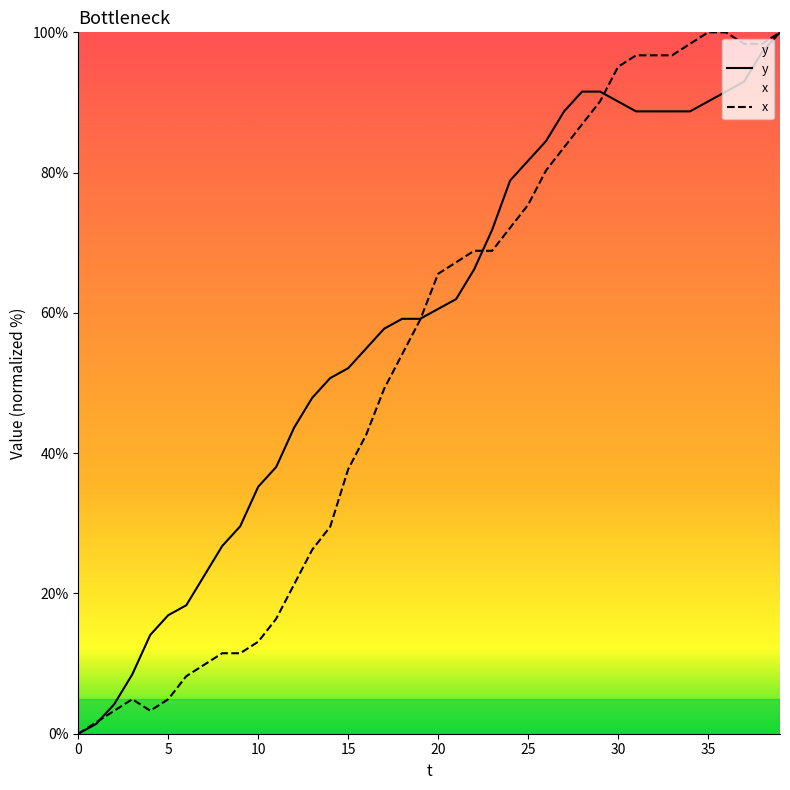

Reading left to right, list all the values displayed in this chart.

y: 0.0	1.4	4.2	8.5	14.1	16.9	18.3	22.5	26.8	29.6	35.2	38.0	43.7	47.9	50.7	52.1	54.9	57.7	59.2	59.2	60.6	62.0	66.2	71.8	78.9	81.7	84.5	88.7	91.5	91.5	90.1	88.7	88.7	88.7	88.7	90.1	91.5	93.0	97.2	100.0
x: 0.0	1.6	3.3	4.9	3.3	4.9	8.2	9.8	11.5	11.5	13.1	16.4	21.3	26.2	29.5	37.7	42.6	49.2	54.1	59.0	65.6	67.2	68.9	68.9	72.1	75.4	80.3	83.6	86.9	90.2	95.1	96.7	96.7	96.7	98.4	100.0	100.0	98.4	98.4	100.0